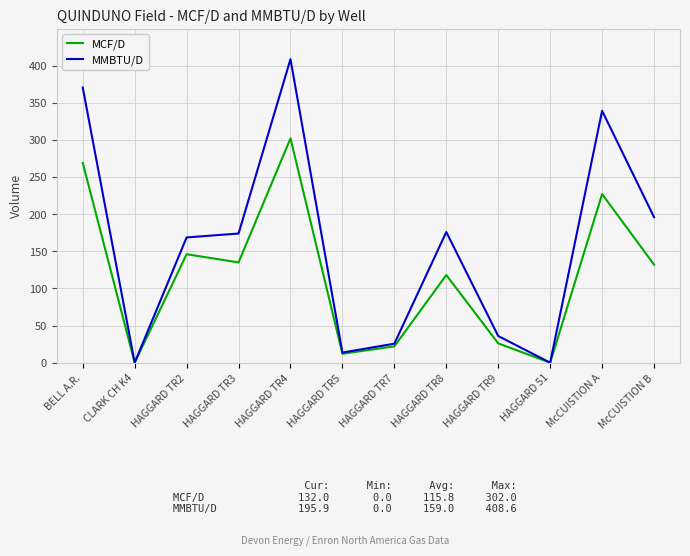

What is the highest value of the MCF/D series?

302.0